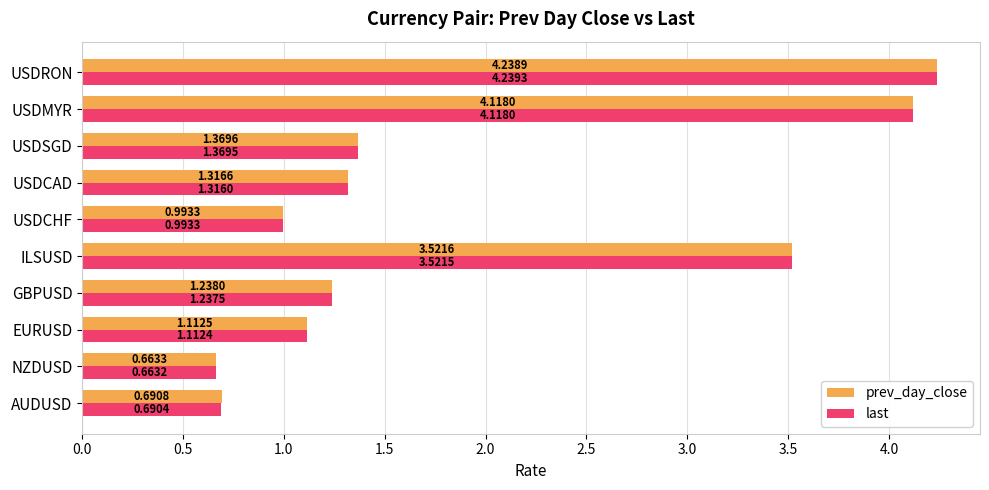

Which label corresponds to the largest value in the chart?

USDRON